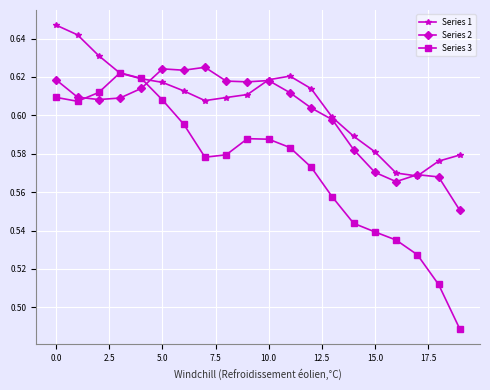

Rank the series by their average value, from highest to lowest.

Series 1, Series 2, Series 3